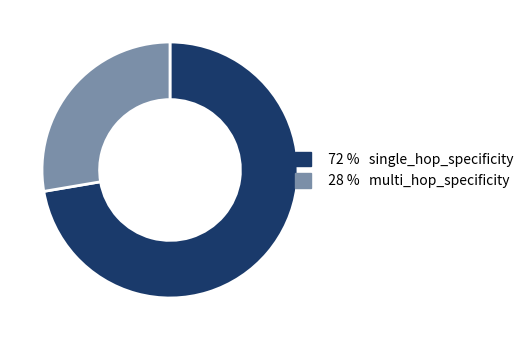

Is there a majority slice in this chart?

Yes